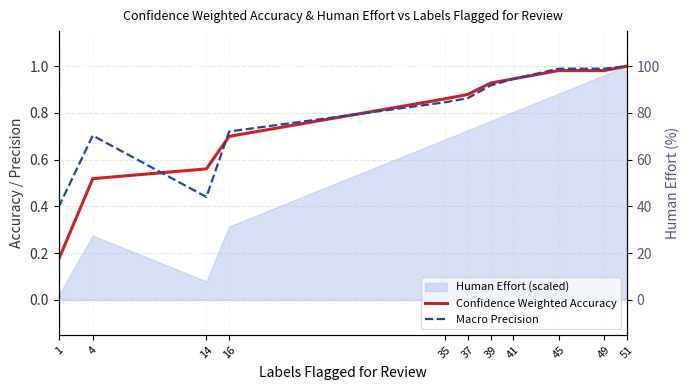

What is the difference between the maximum and minimum values in the Confidence Weighted Accuracy series?

0.8